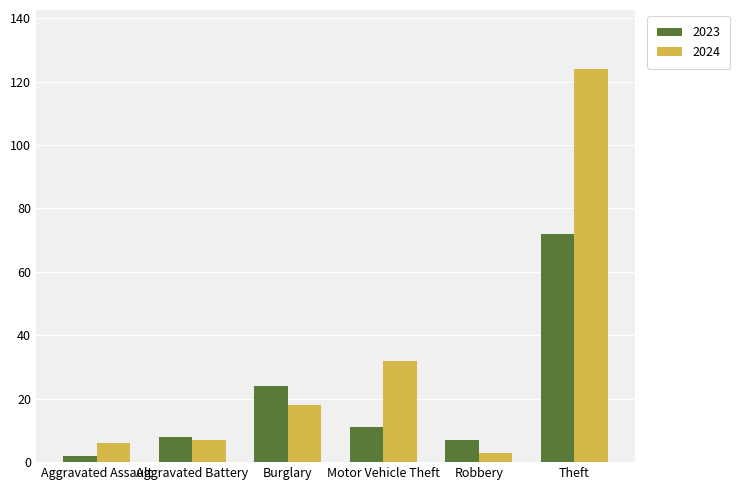

What is the difference between the second highest and second lowest values in the 2023 series?

17